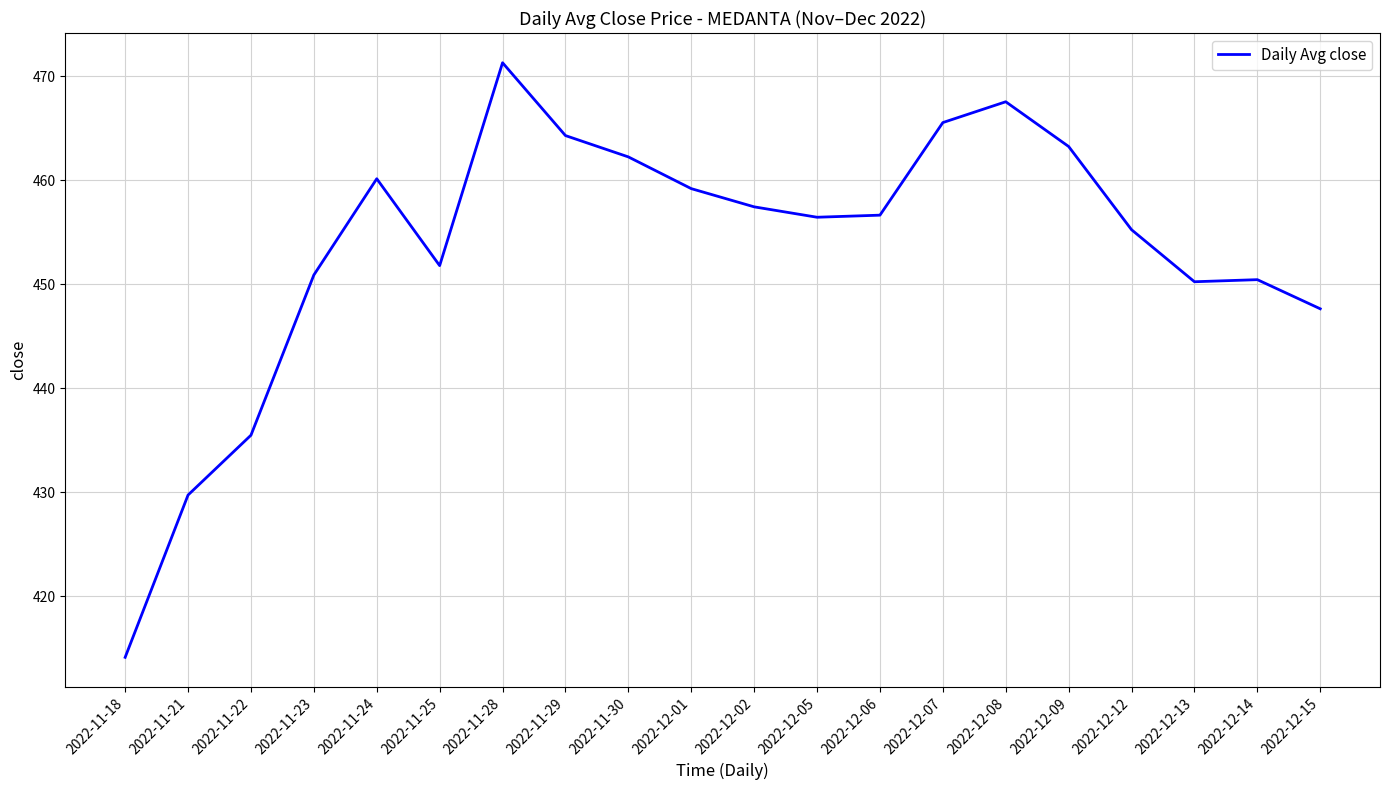

Which category has the highest value across all series?

2022-11-28